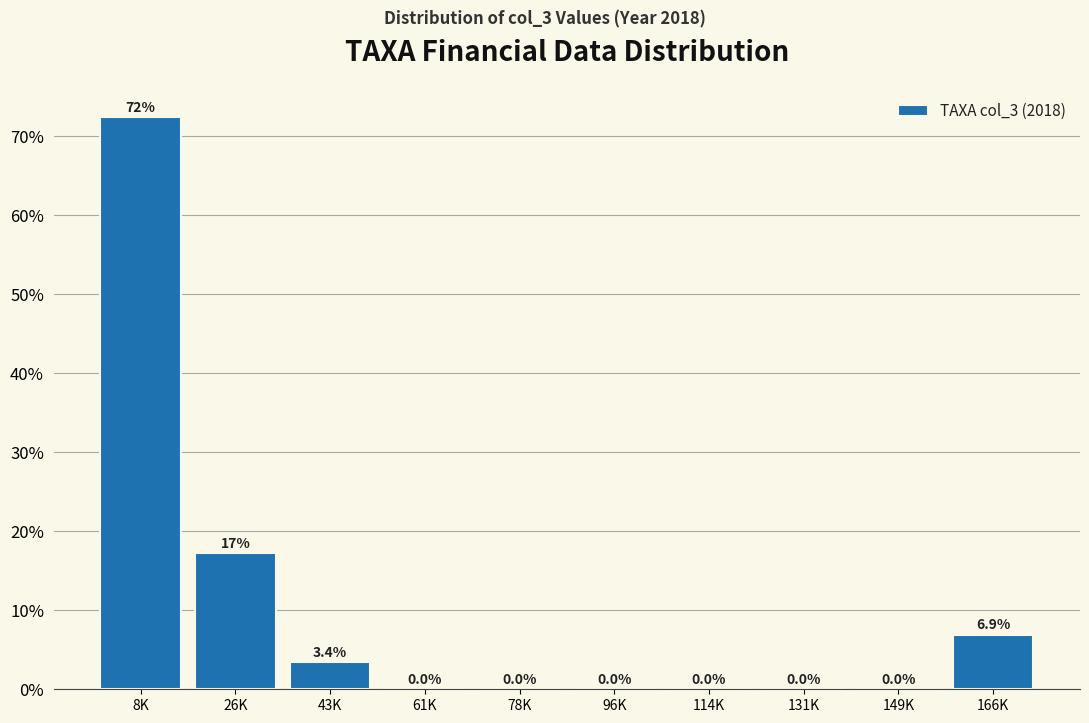

Reading left to right, what are all the values shown in this chart?

8K=72.4	26K=17.2	43K=3.4	61K=0.0	78K=0.0	96K=0.0	114K=0.0	131K=0.0	149K=0.0	166K=6.9